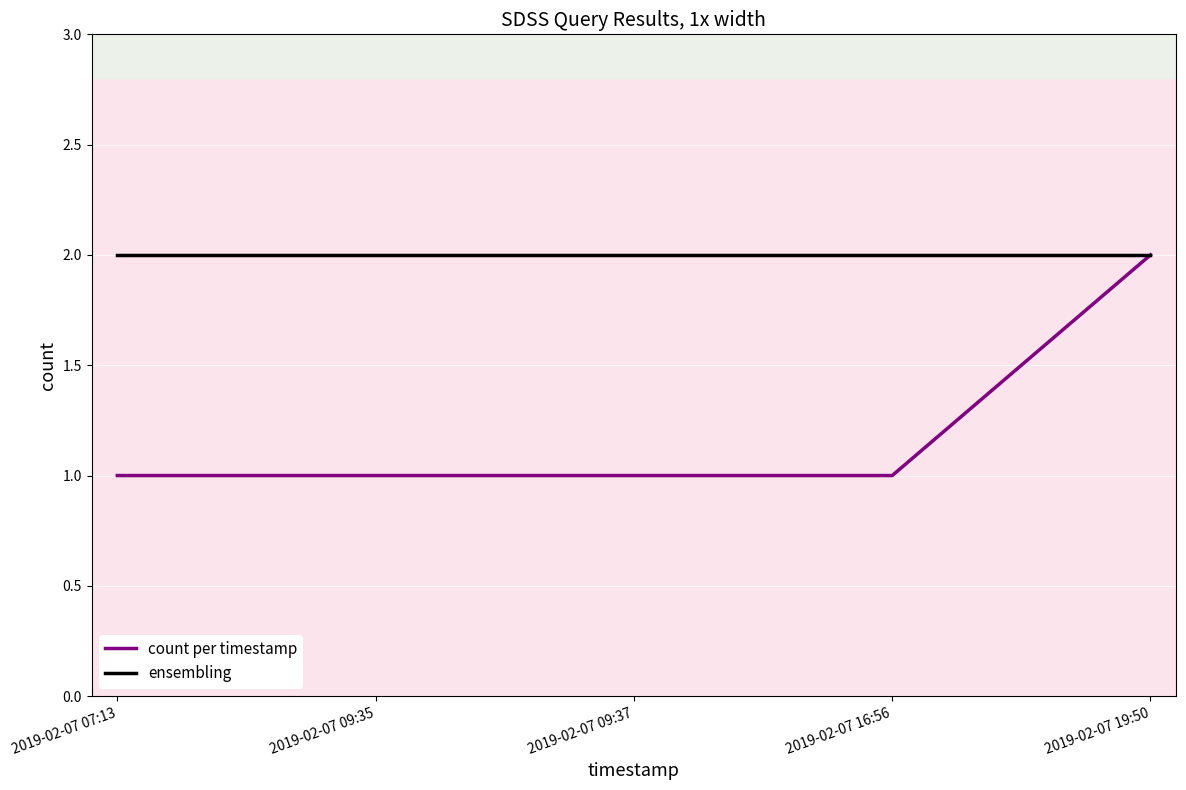

List the series in order of their overall mean, lowest first.

count per timestamp, ensembling